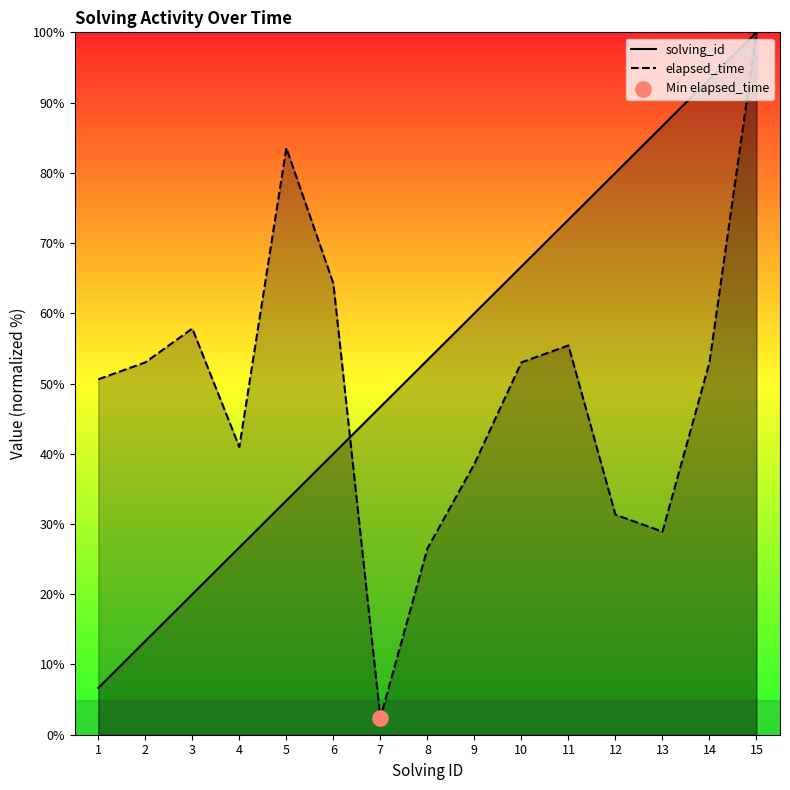

Is the value of elapsed_time at 4 greater than the value of solving_id at 1?

Yes